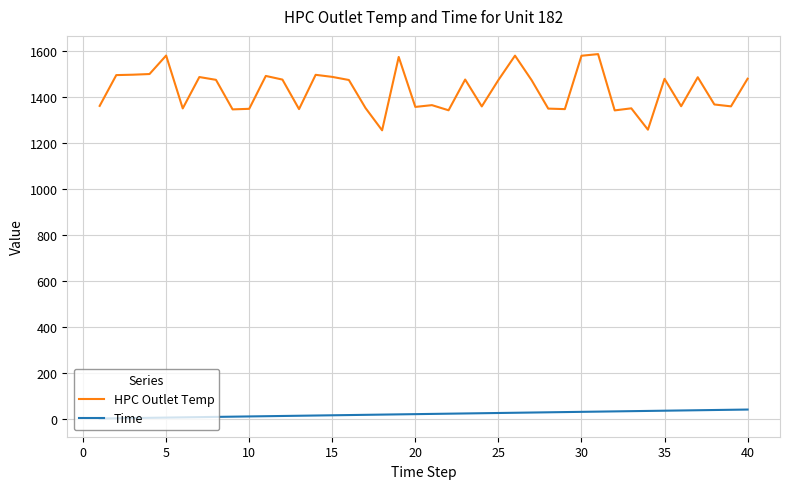

What is the difference between the maximum and minimum values in the HPC Outlet Temp series?

332.0